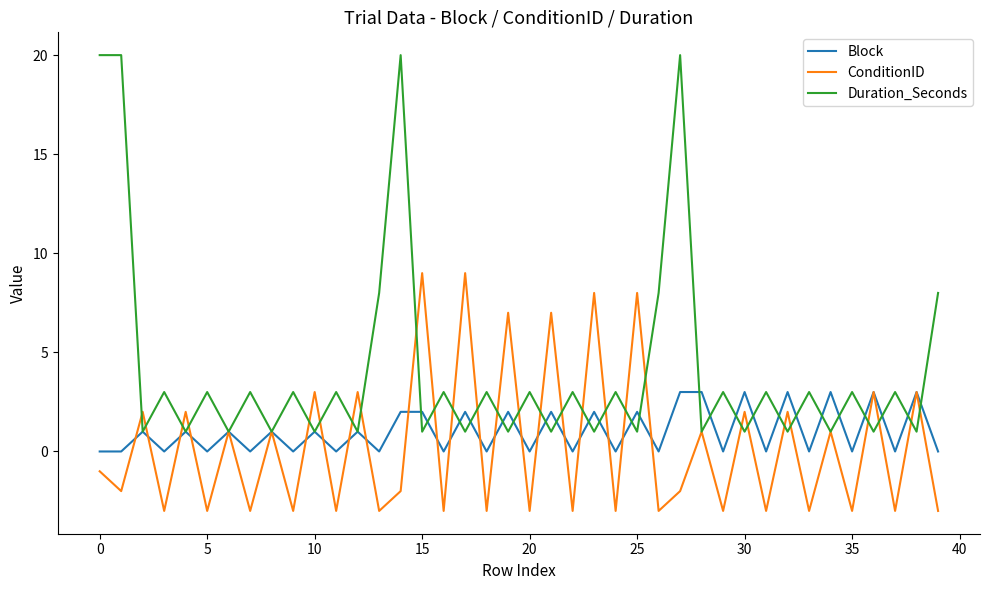

In Duration_Seconds, how many points are lower than both neighbors (excluding endpoints)?

18